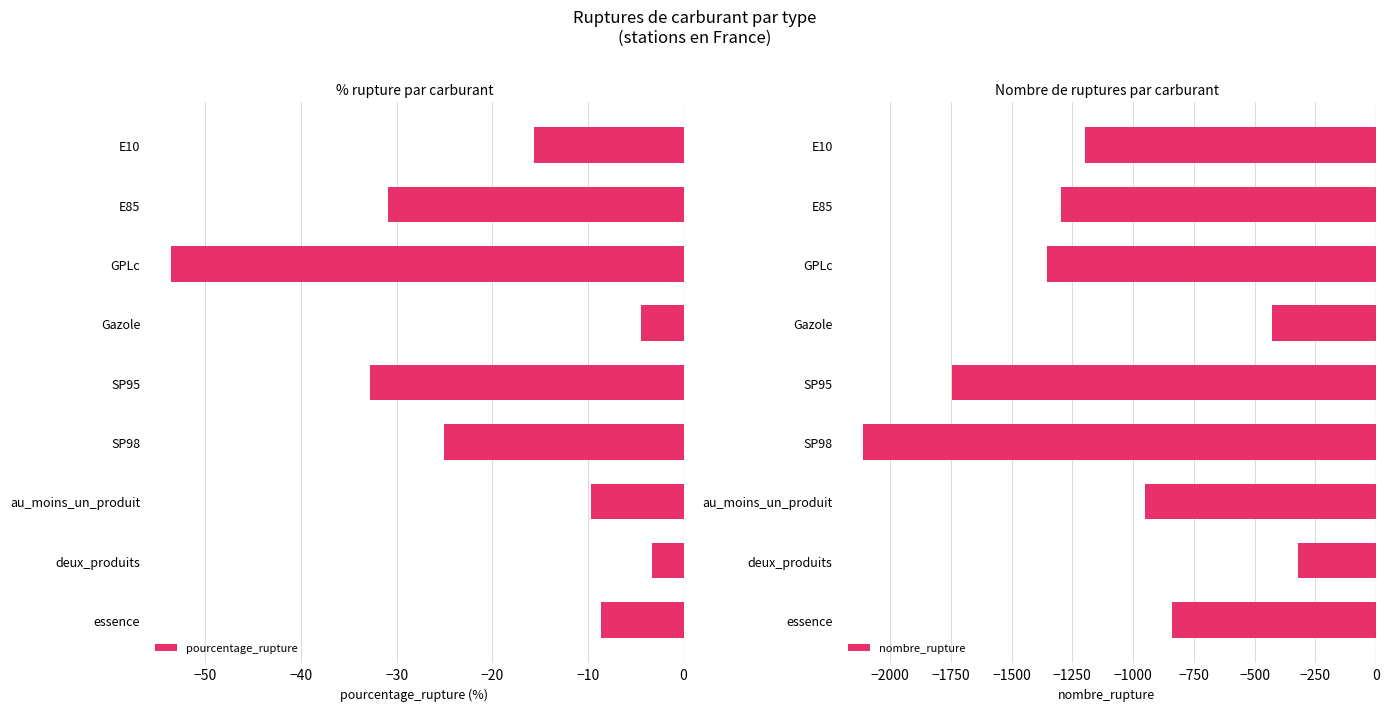

At how many categories does at least one series exceed -958?

9